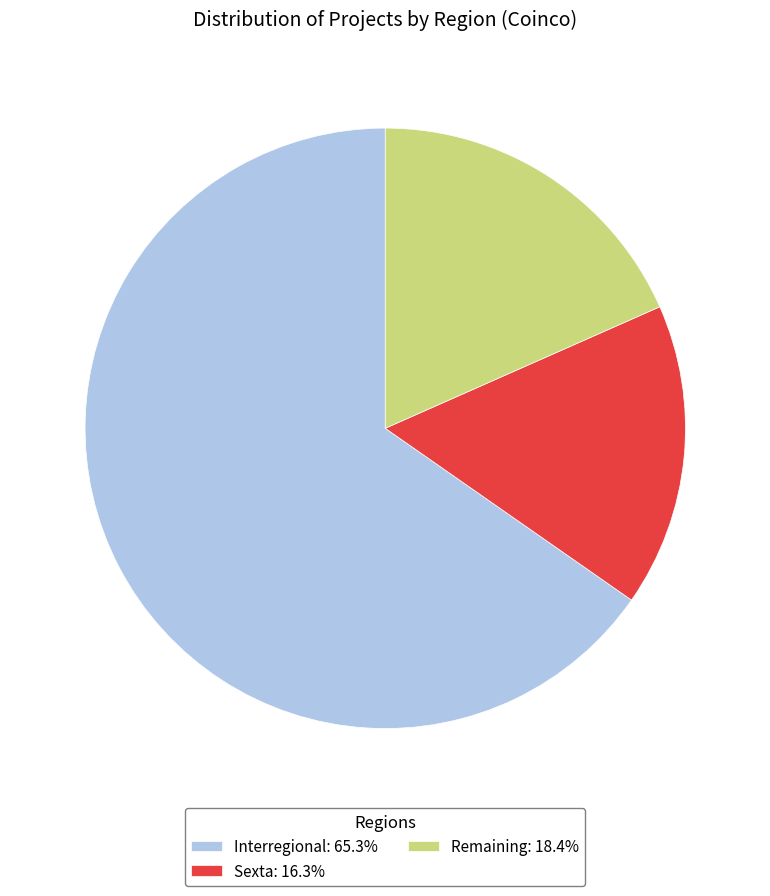

Is there a majority slice in this chart?

Yes